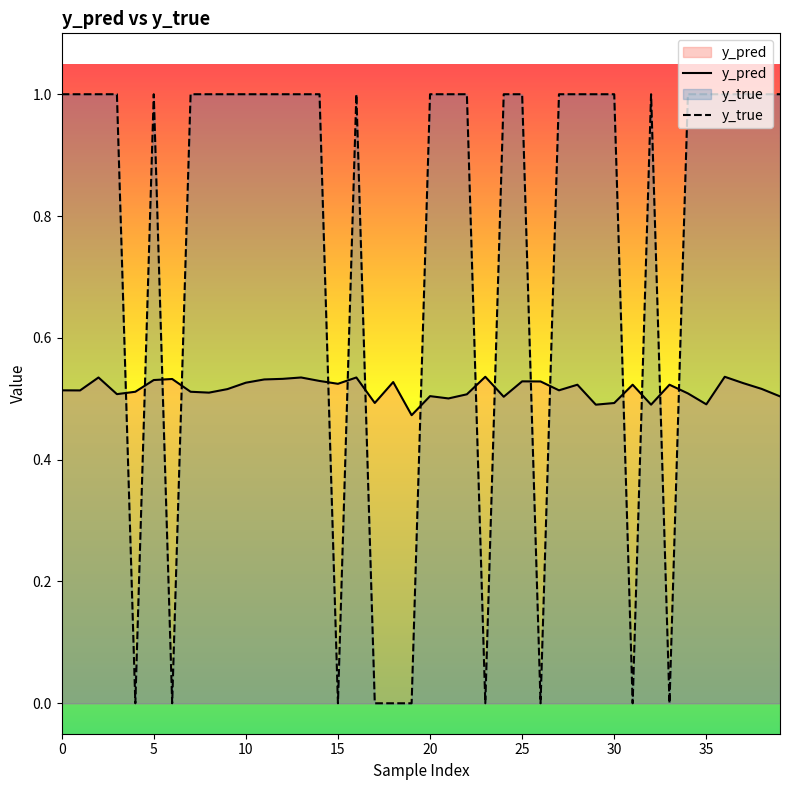

Reading right to left, list all the values displayed in this chart.

y_pred: 0.5	0.5	0.5	0.5	0.5	0.5	0.5	0.5	0.5	0.5	0.5	0.5	0.5	0.5	0.5	0.5	0.5	0.5	0.5	0.5	0.5	0.5	0.5	0.5	0.5	0.5	0.5	0.5	0.5	0.5	0.5	0.5	0.5	0.5	0.5	0.5	0.5	0.5	0.5	0.5
y_true: 1.0	1.0	1.0	1.0	1.0	1.0	0.0	1.0	0.0	1.0	1.0	1.0	1.0	0.0	1.0	1.0	0.0	1.0	1.0	1.0	0.0	0.0	0.0	1.0	0.0	1.0	1.0	1.0	1.0	1.0	1.0	1.0	1.0	0.0	1.0	0.0	1.0	1.0	1.0	1.0